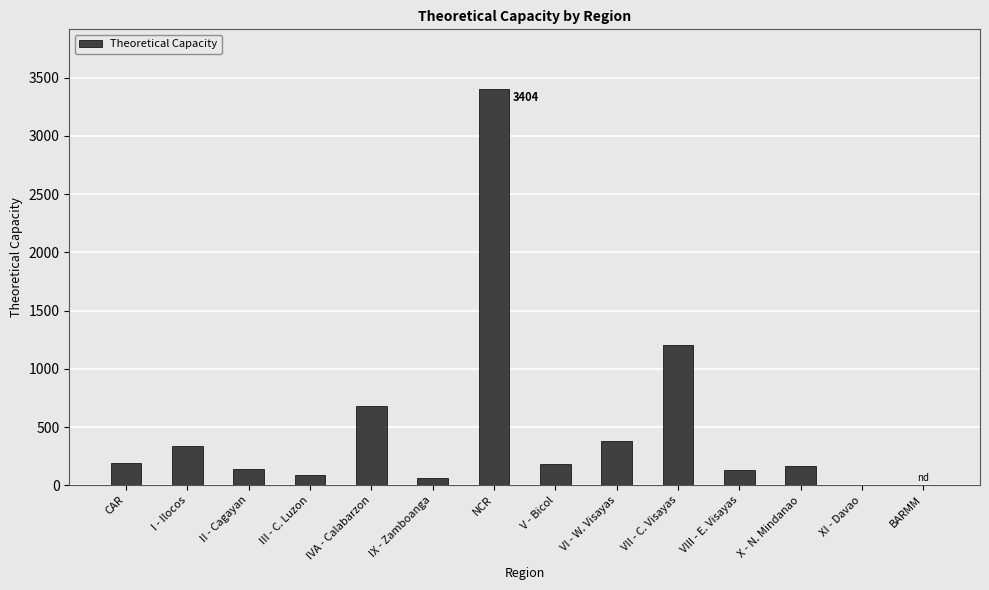

At which category does the chart reach its peak across all series?

NCR